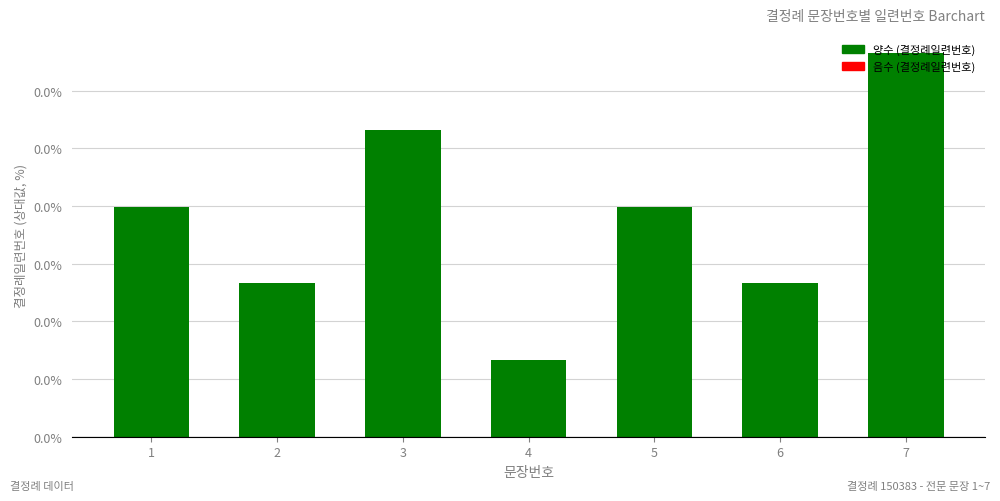

Are the bars grouped side by side (vs. stacked)?

No